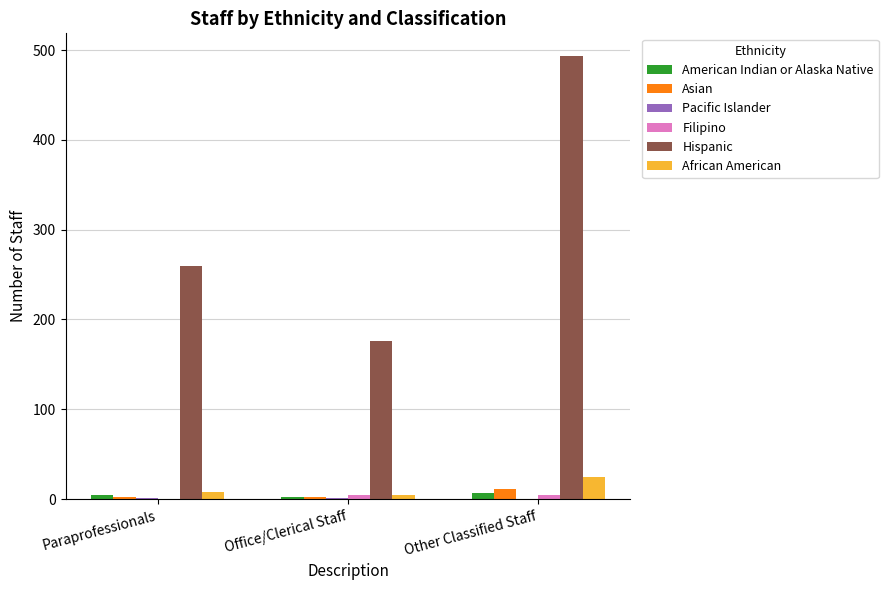

Between Office/Clerical Staff and Other Classified Staff, which series saw the biggest shift?

Hispanic